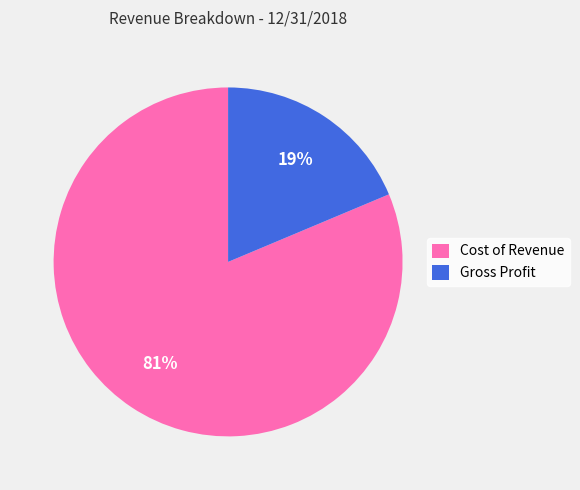

To the nearest percent, what is the average slice percentage?

50%